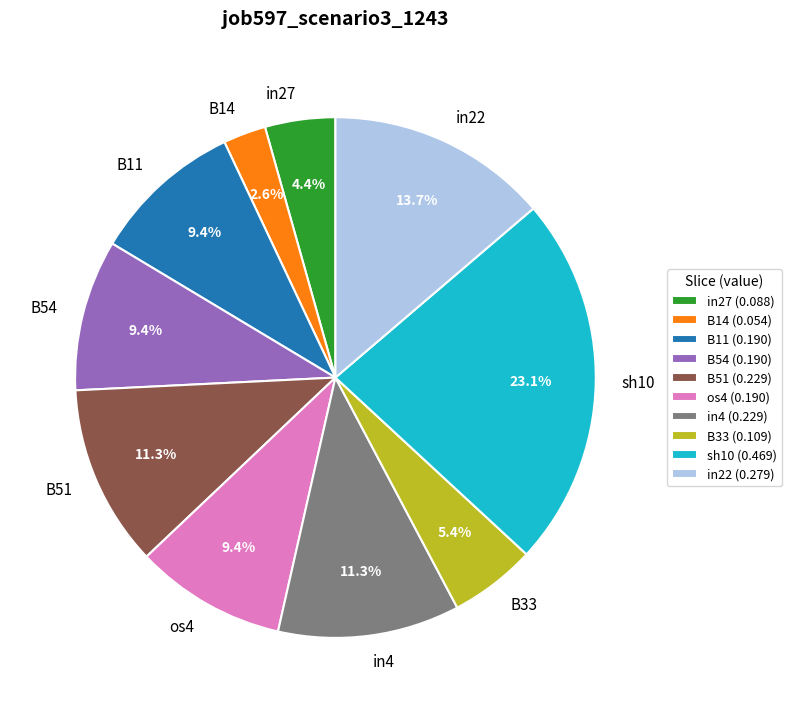

To the nearest percent, what is the difference between the B14 and B33 slice percentages?

3%